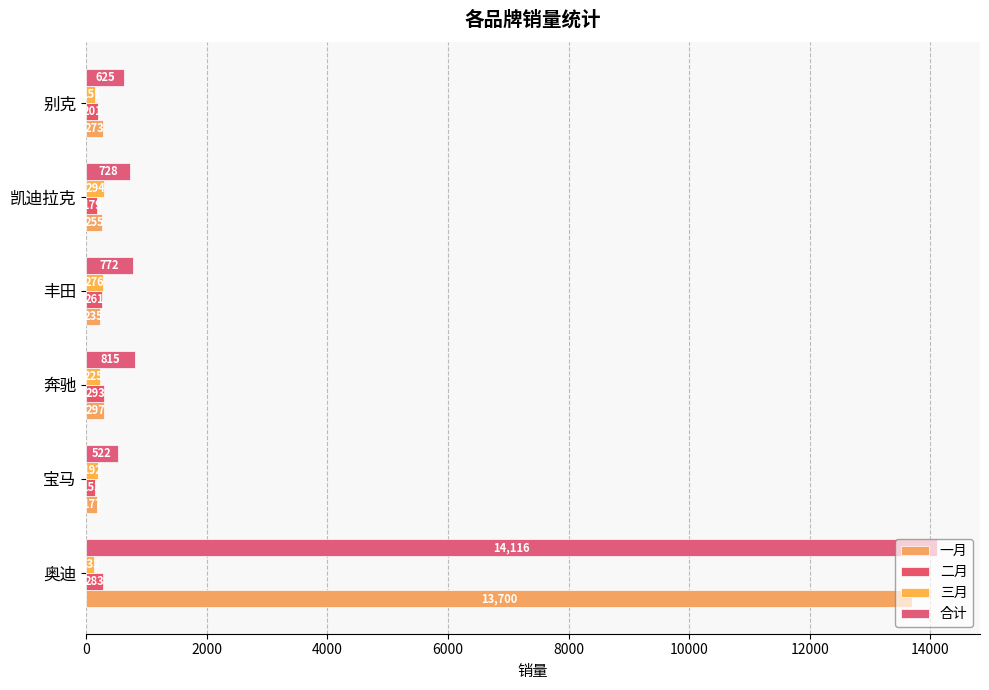

What is the value of the 二月 bar at the 3rd from the left?

293